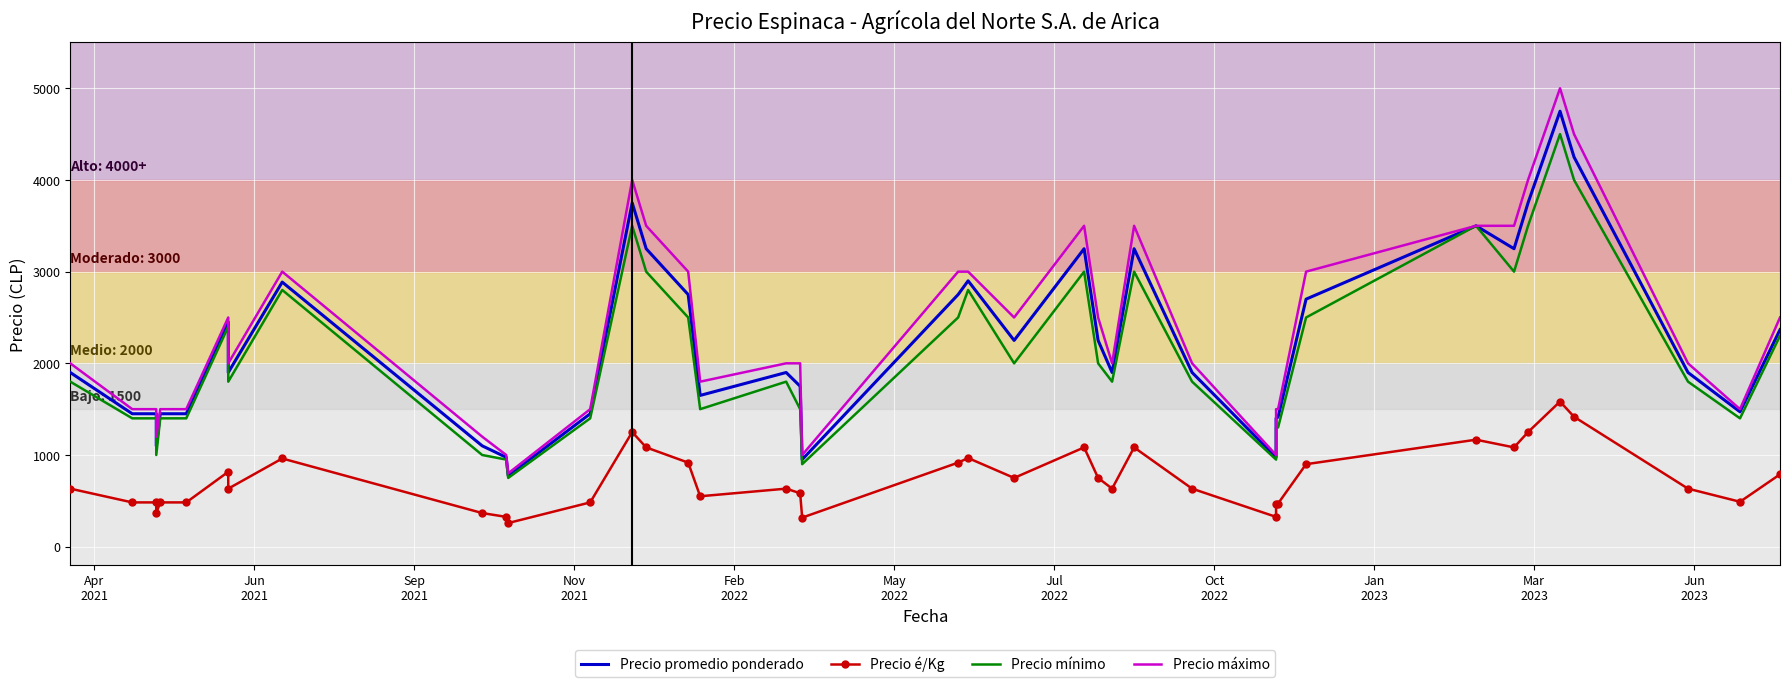

True or false: Precio promedio ponderado and Precio mínimo intersect in this chart.

False